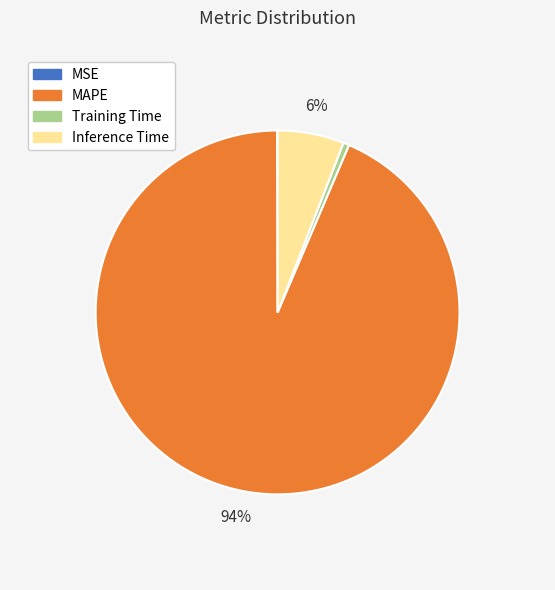

Is it true that Inference Time is 1% of the pie?

False